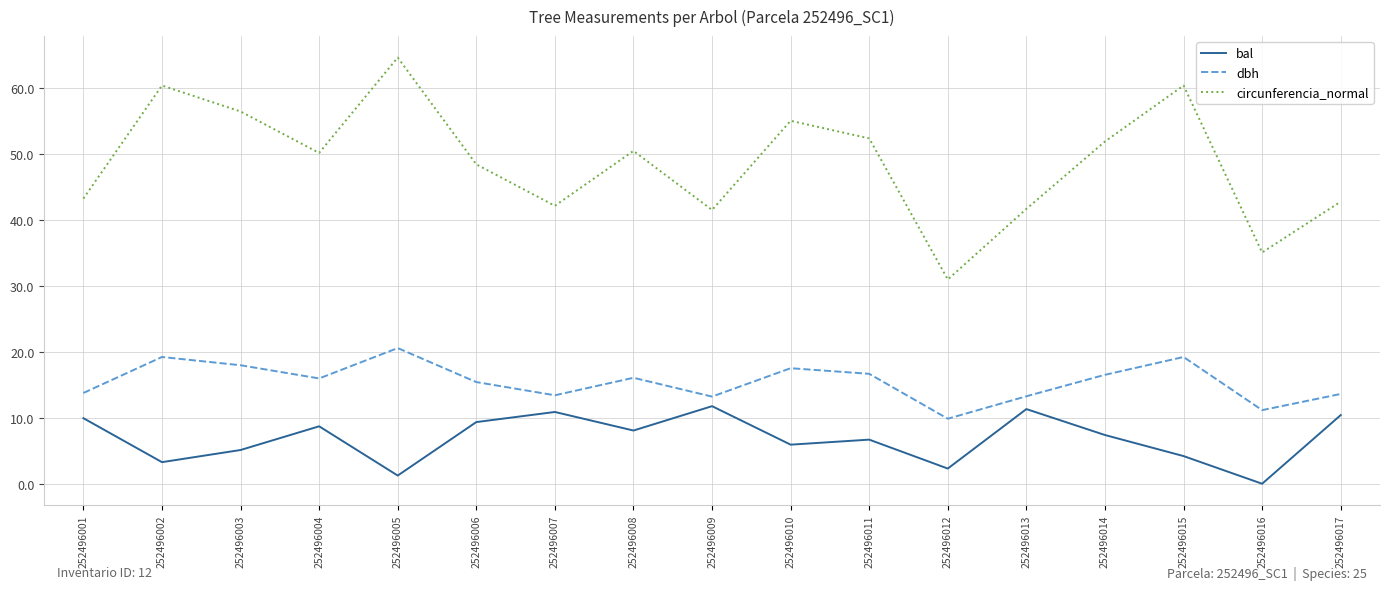

Which series has the widest spread of values?

circunferencia_normal